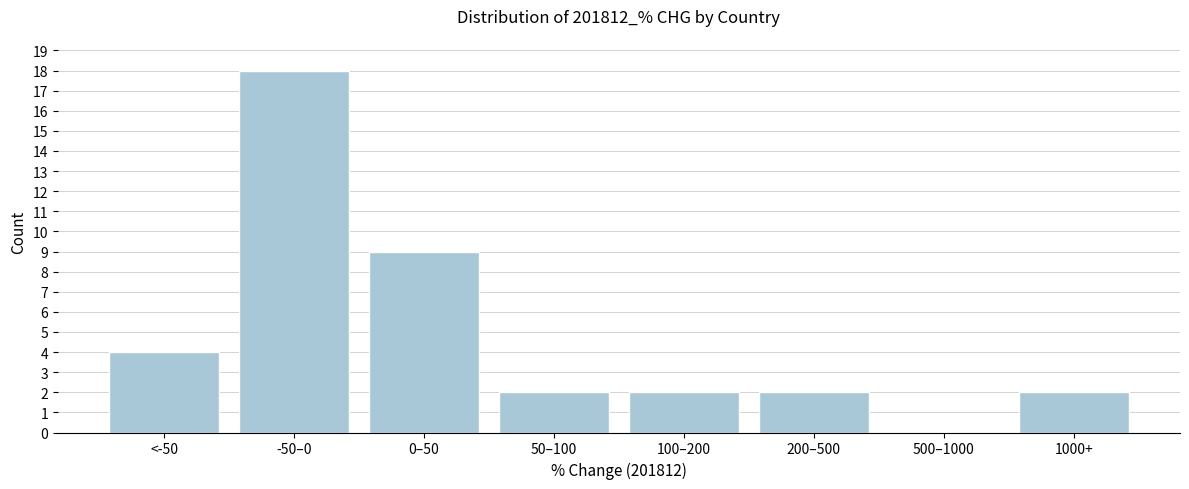

Reading left to right, list all the values displayed in this chart.

<-50=4	-50–0=18	0–50=9	50–100=2	100–200=2	200–500=2	500–1000=0	1000+=2